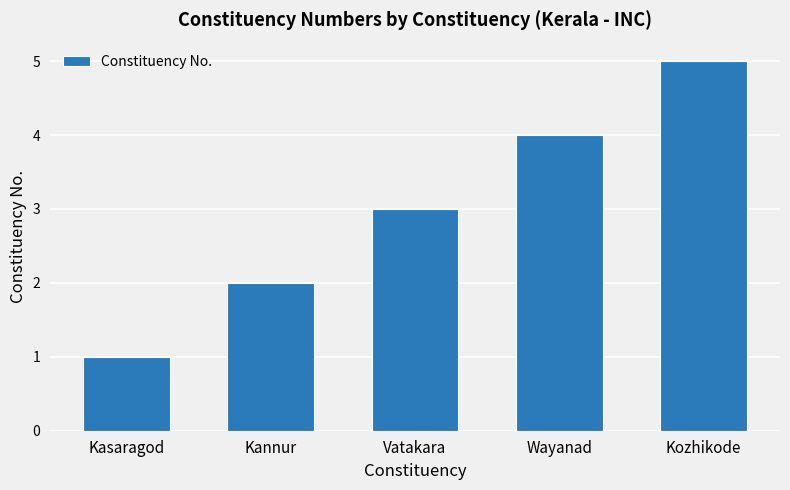

How many data points are less than 3?

2